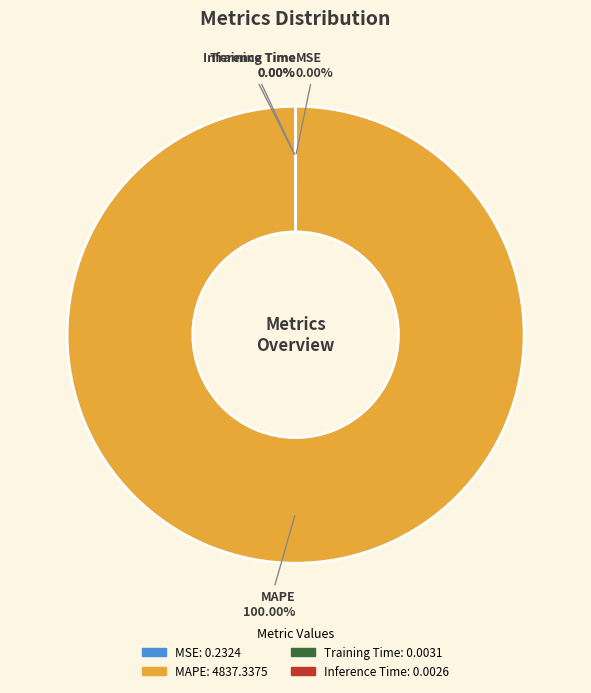

How many segments does this pie chart have?

4